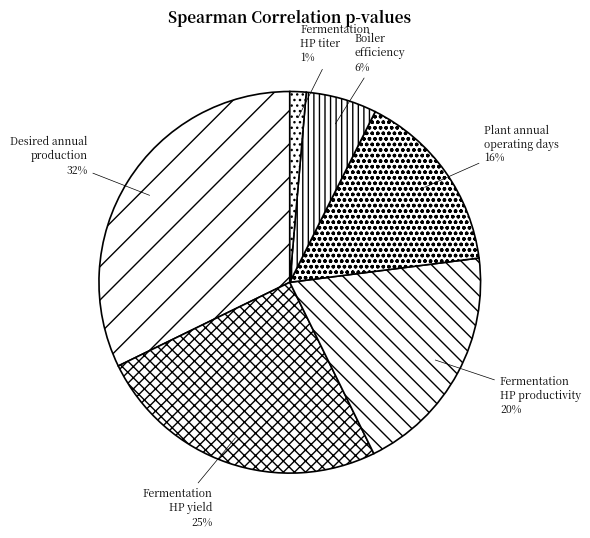

Is the sum of Plant annual operating days and Fermentation HP yield greater than half?

No